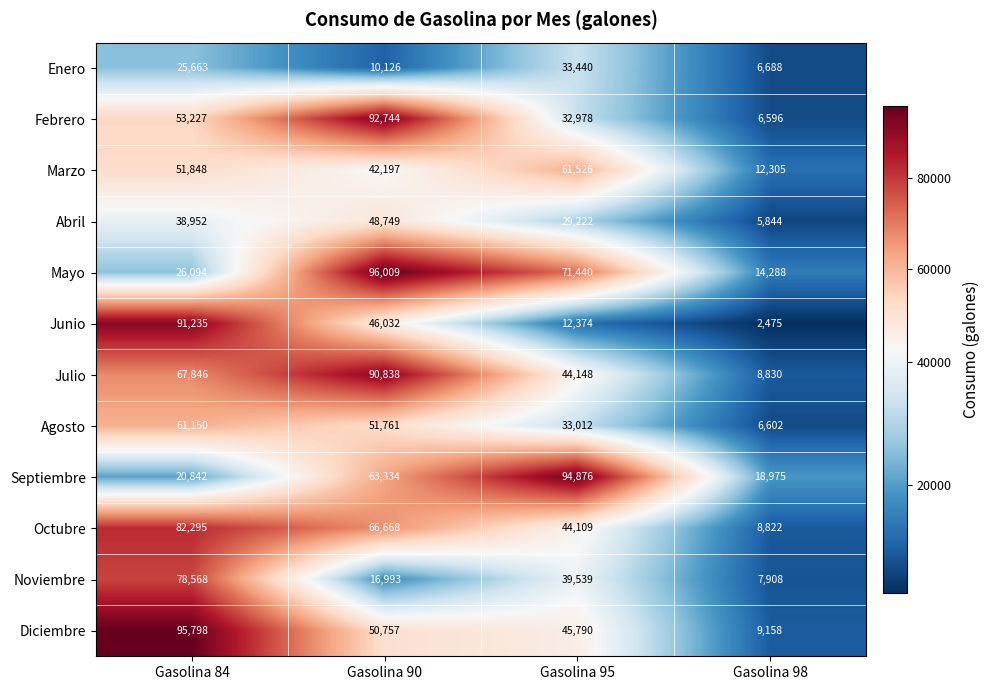

What is the minimum value shown in the chart?

2475